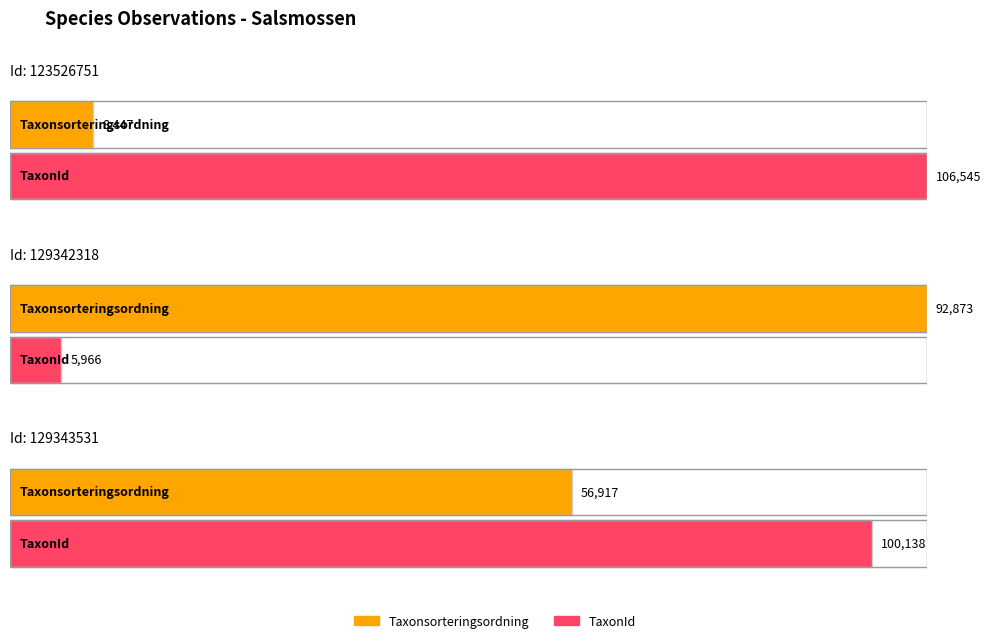

Between 123526751 and 129343531, which series saw the biggest shift?

Taxonsorteringsordning